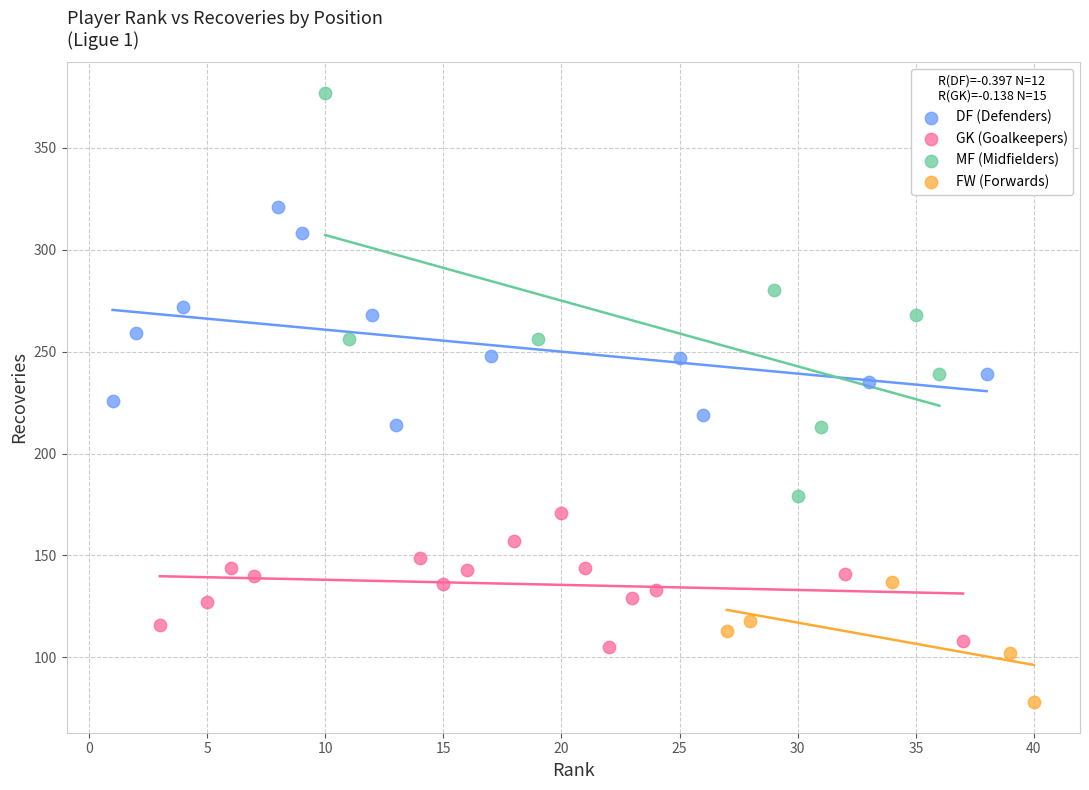

Which series has the largest Y range (max minus min)?

MF (Midfielders)